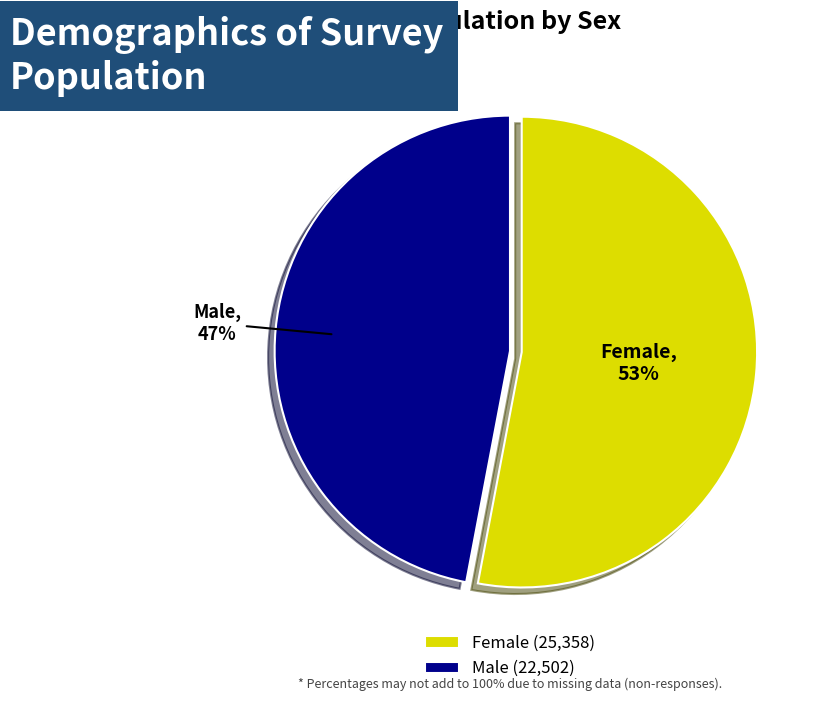

Rank the categories by value from lowest to highest.

Male, Female